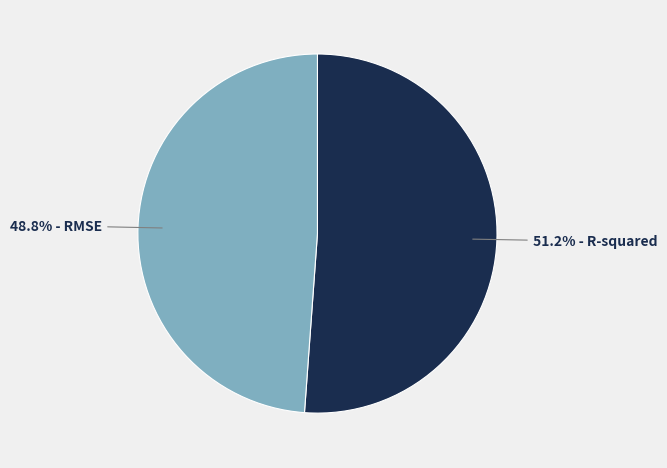

Does any single category account for the majority?

Yes